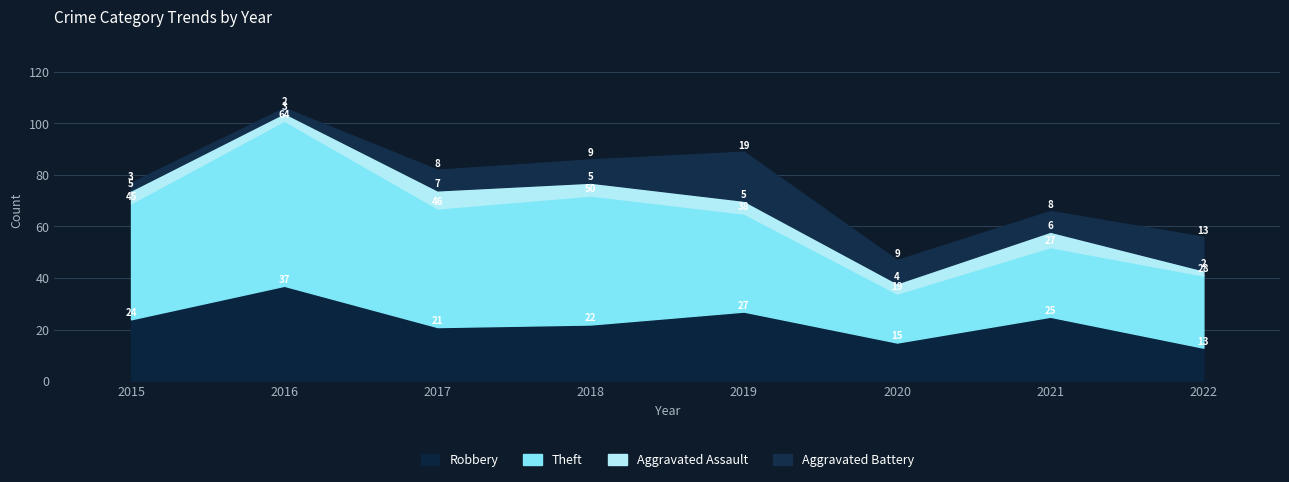

True or false: Aggravated Battery and Theft cross at least once.

False